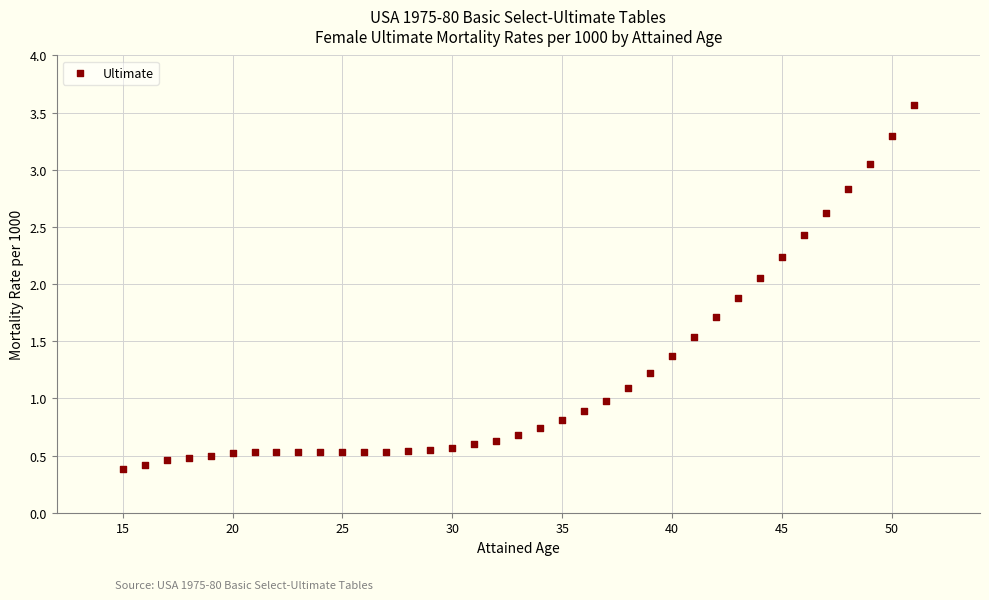

What is the range of Y values (max minus min)?

3.2